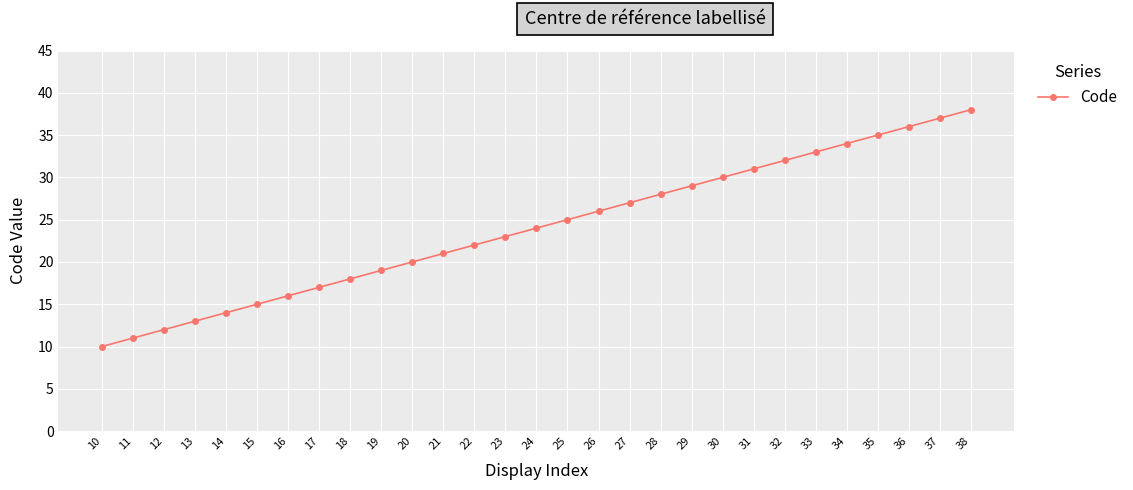

True or false: the data has more than 1 interior local peaks.

False